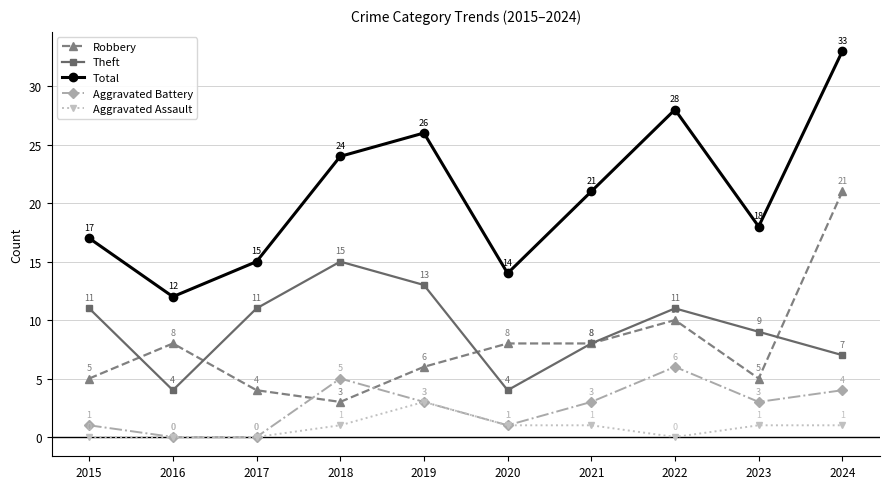

True or false: Aggravated Assault and Robbery cross at least once.

False